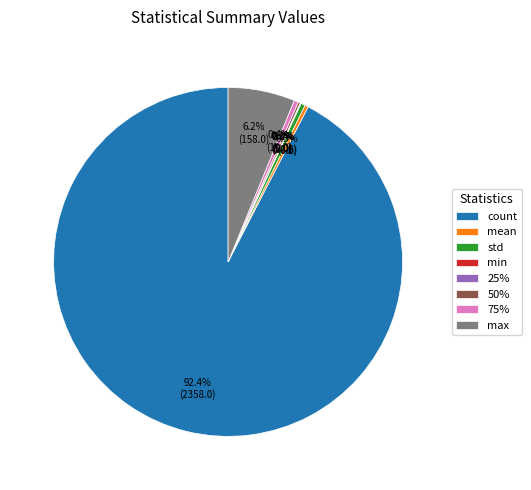

Approximately how many times larger is the value at std compared to 75%?

1.0